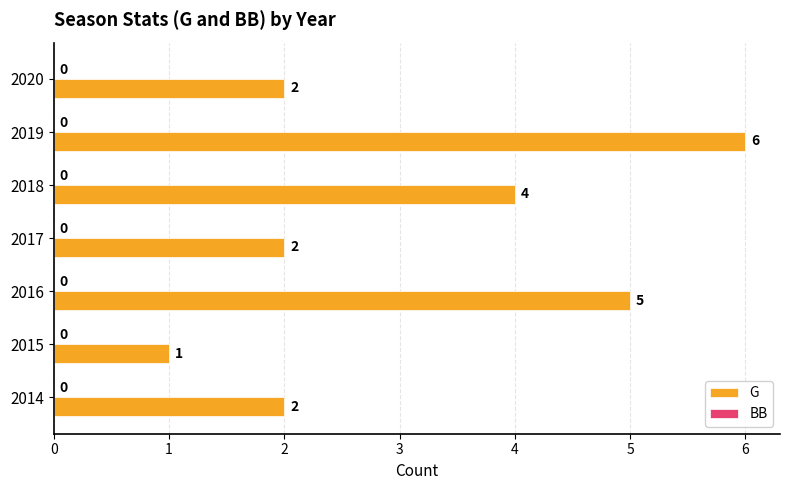

Reading bottom to top, what are all the values shown in this chart?

2	1	5	2	4	6	2